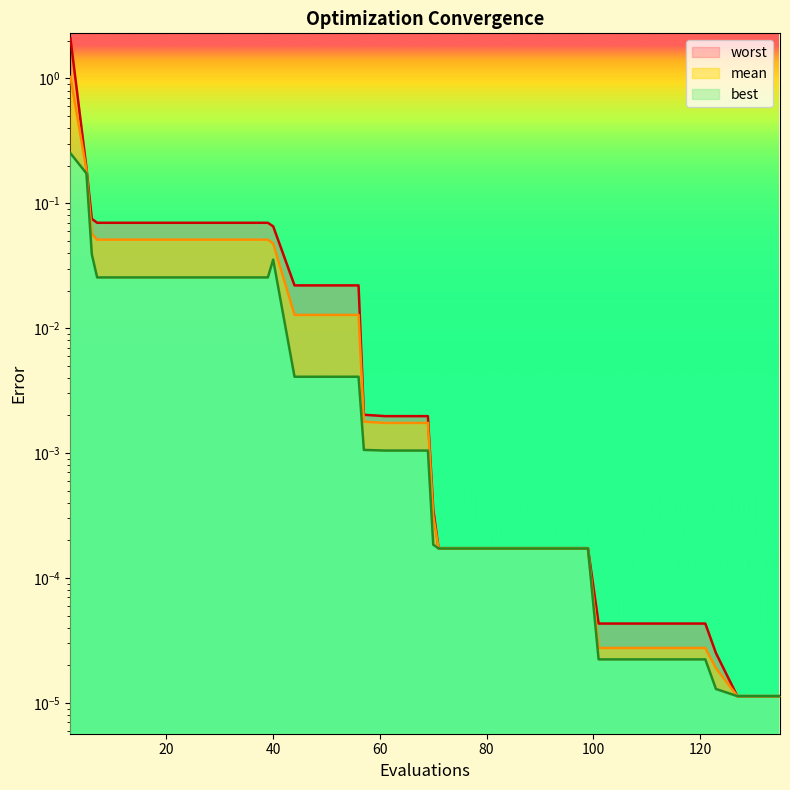

True or false: best and mean intersect in this chart.

False